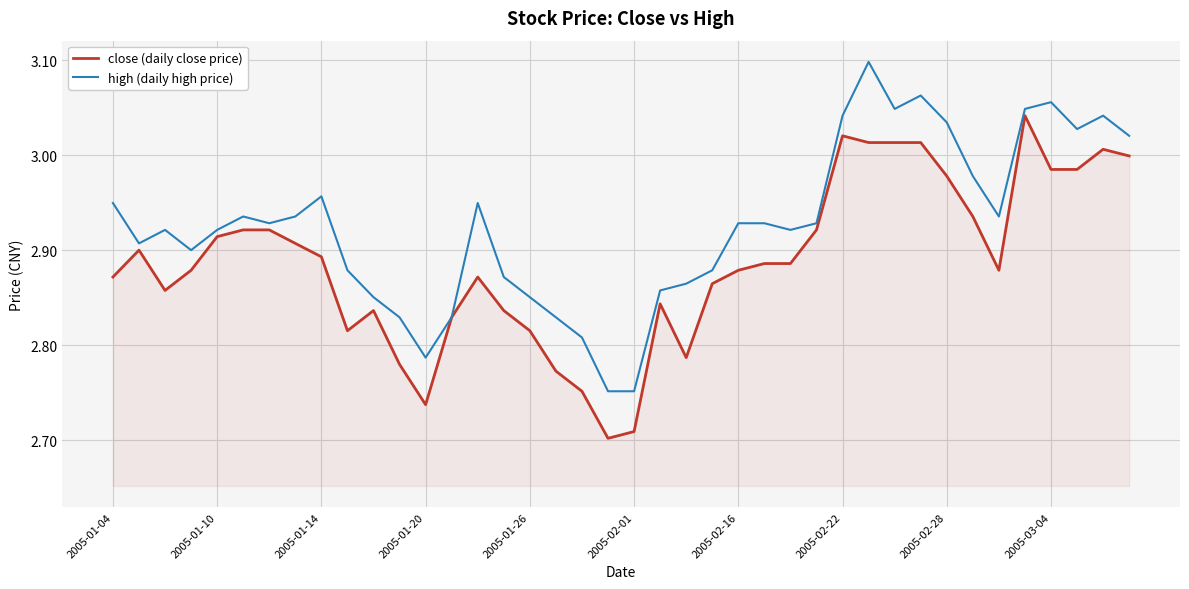

Count the number of data series in this chart.

2